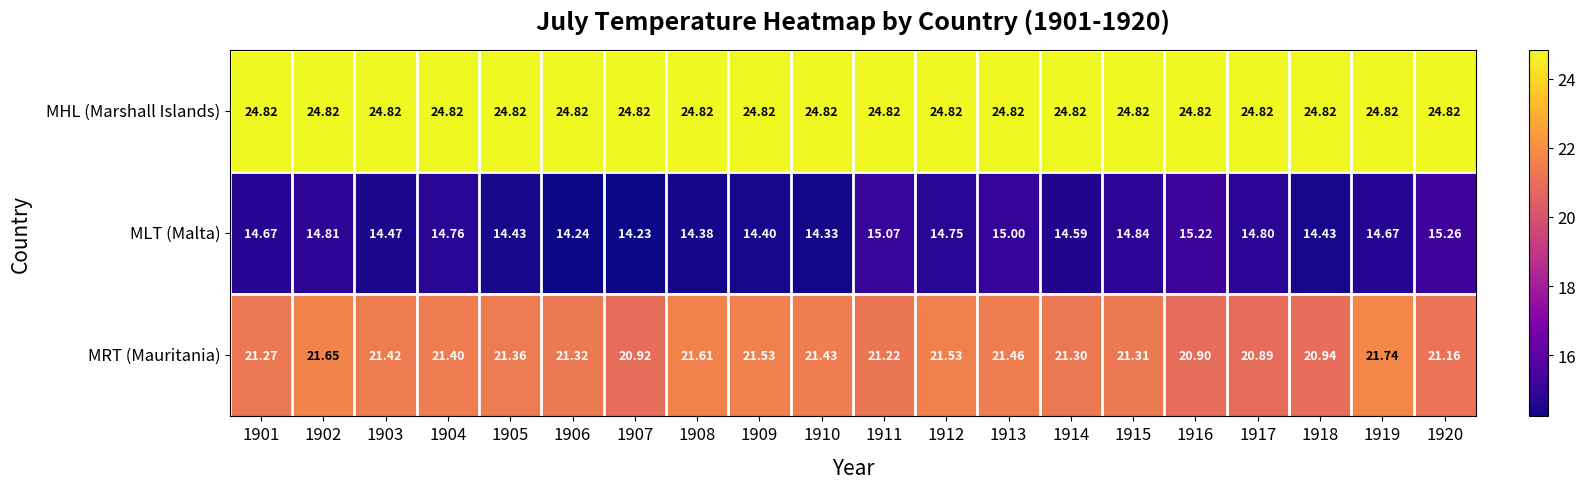

How many distinct data groups are displayed?

3